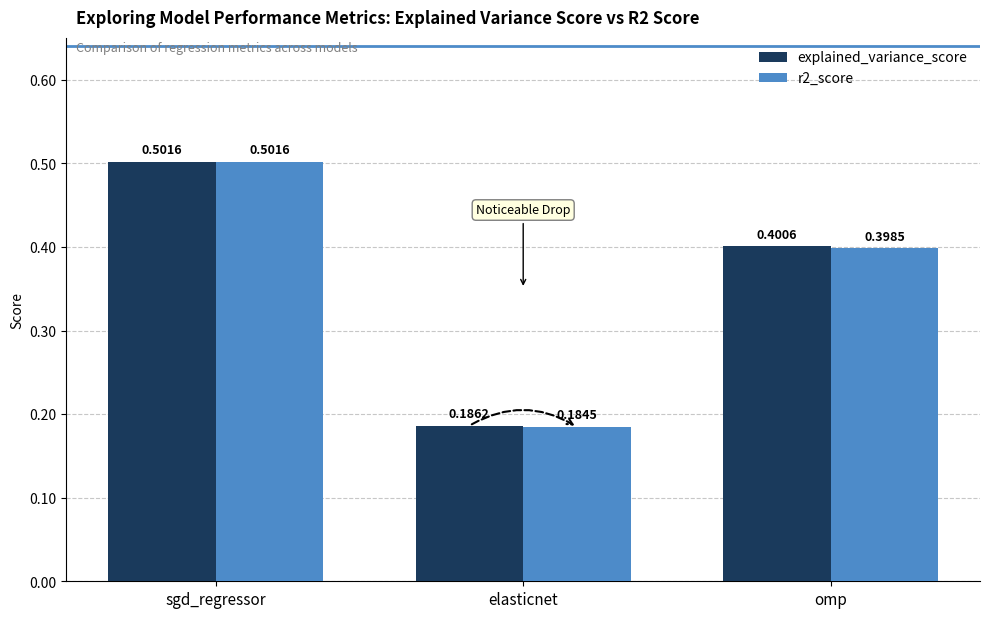

Is the value of explained_variance_score at elasticnet greater than the value of r2_score at elasticnet?

Yes